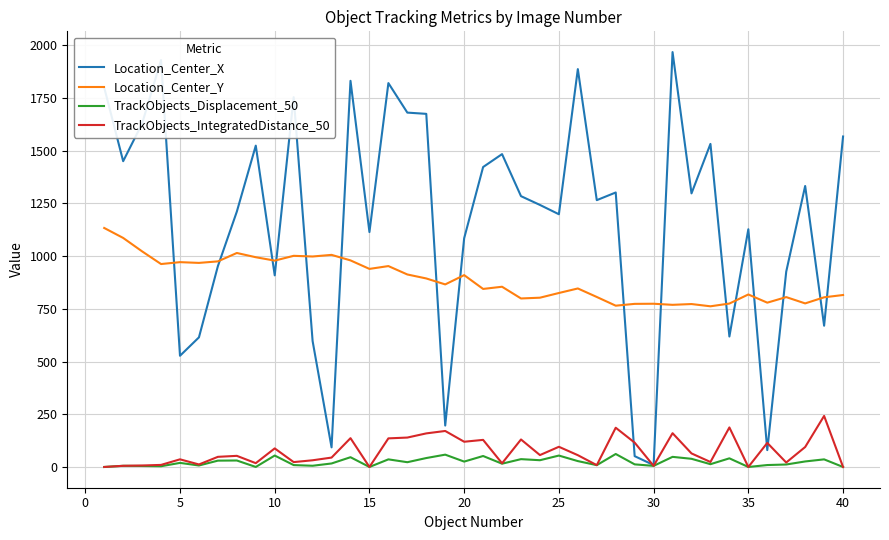

Which series has the widest spread of values?

Location_Center_X